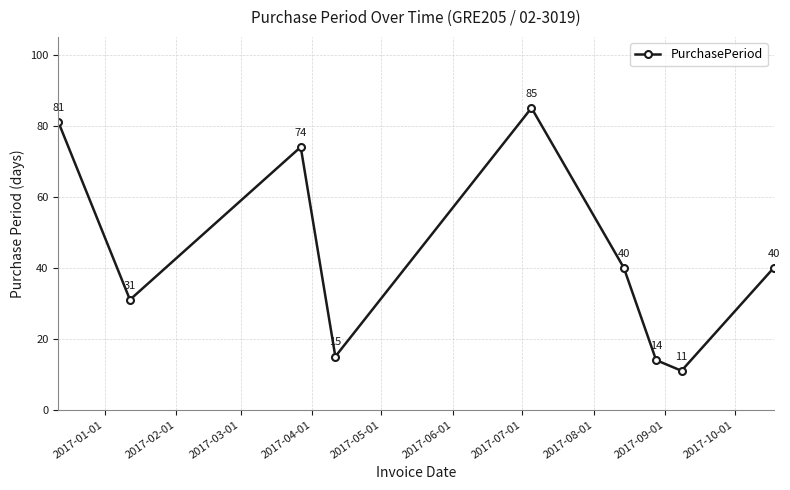

Reading right to left, list all the values displayed in this chart.

40	11	14	40	85	15	74	31	81